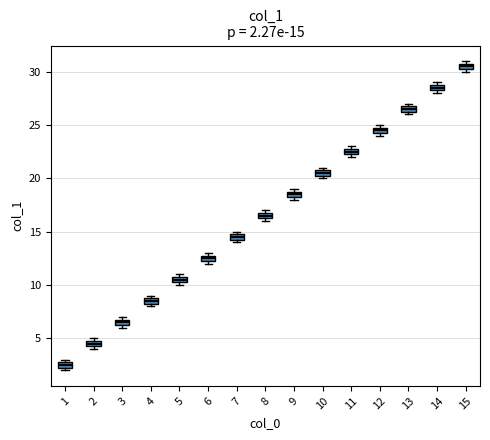

Which box has the lowest median line?

1